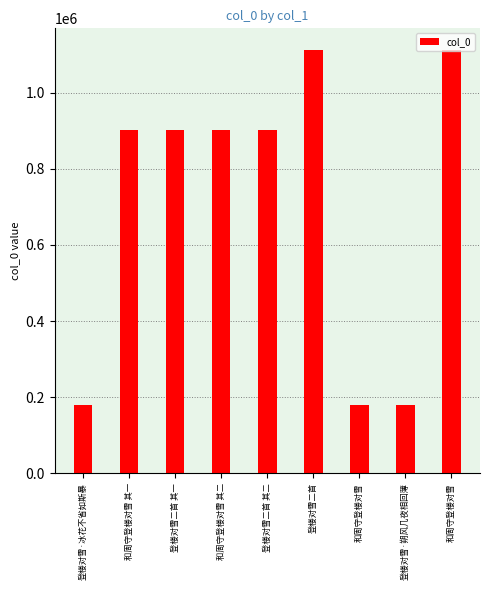

How many bars are there in total?

9